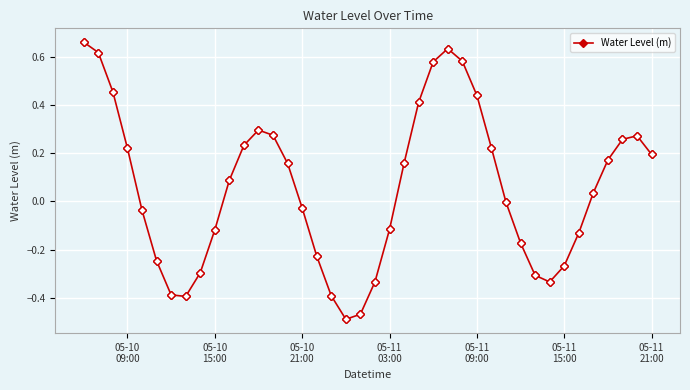

How many series are shown in this chart?

1